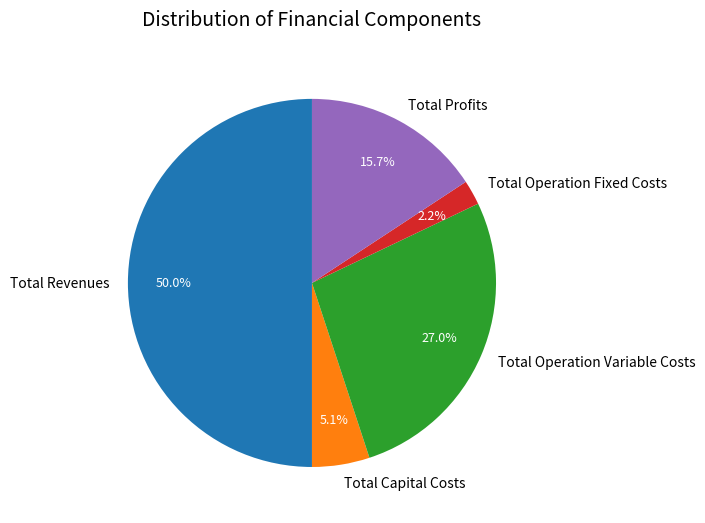

To the nearest percent, what portion does Total Revenues represent?

50%